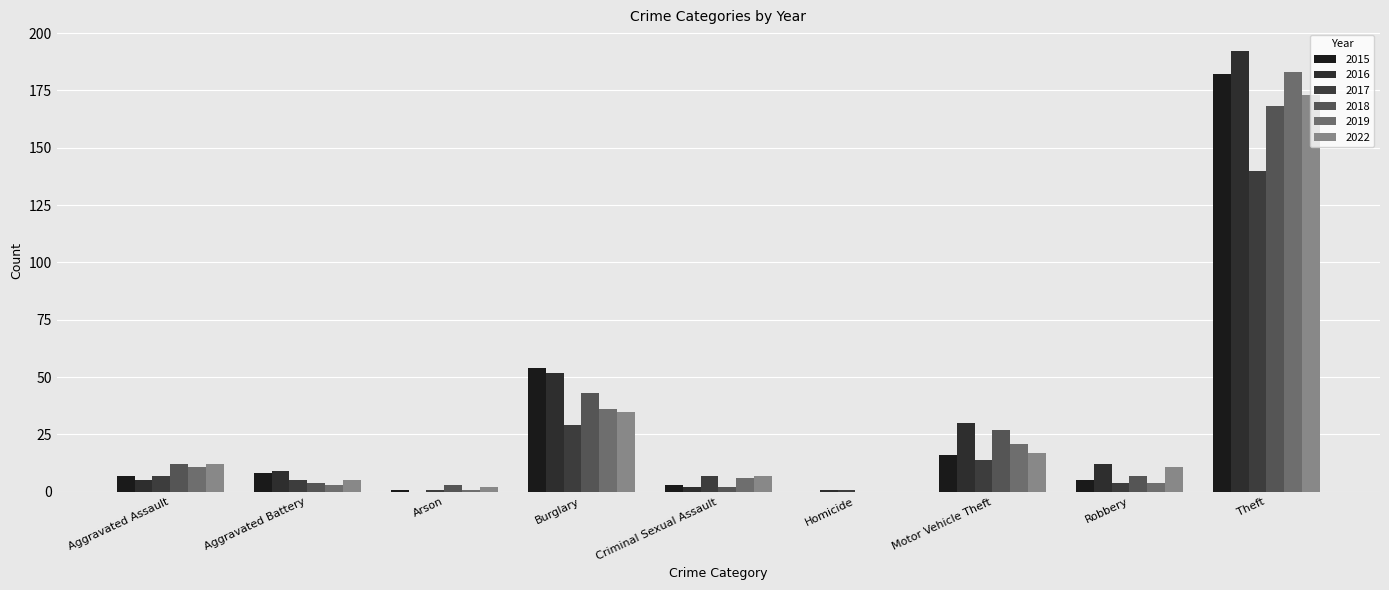

Is the value of 2015 at Aggravated Battery greater than the value of 2018 at Criminal Sexual Assault?

Yes